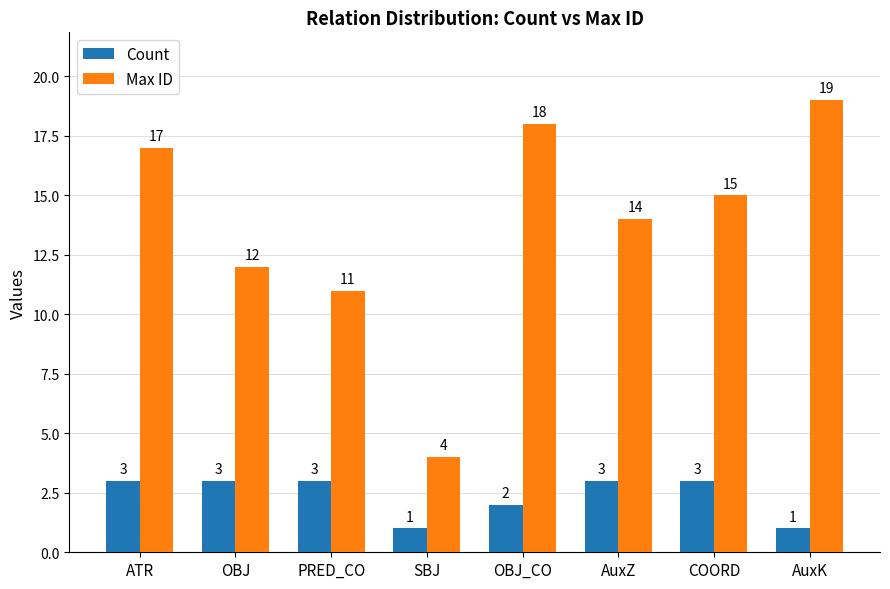

Reading right to left, extract all data points from this chart.

Count: AuxK=1	COORD=3	AuxZ=3	OBJ_CO=2	SBJ=1	PRED_CO=3	OBJ=3	ATR=3
Max ID: AuxK=19	COORD=15	AuxZ=14	OBJ_CO=18	SBJ=4	PRED_CO=11	OBJ=12	ATR=17